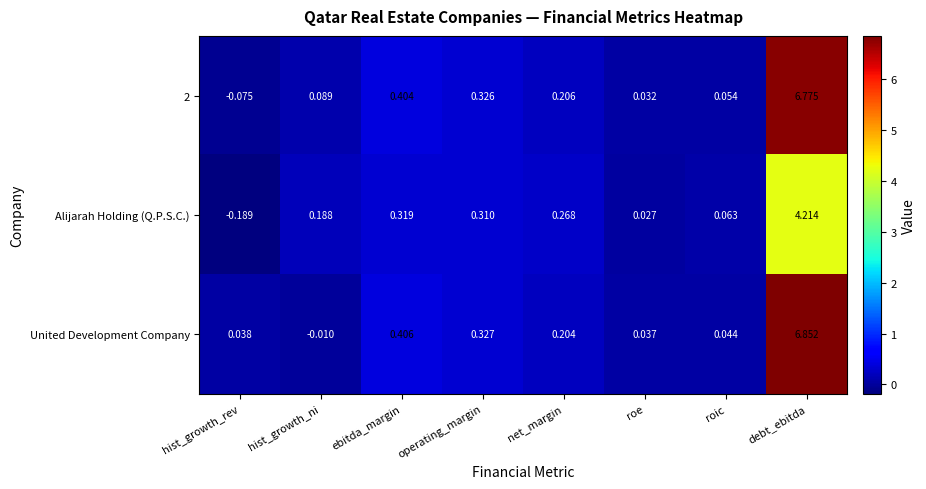

At which category is the sum across all series the highest?

debt_ebitda